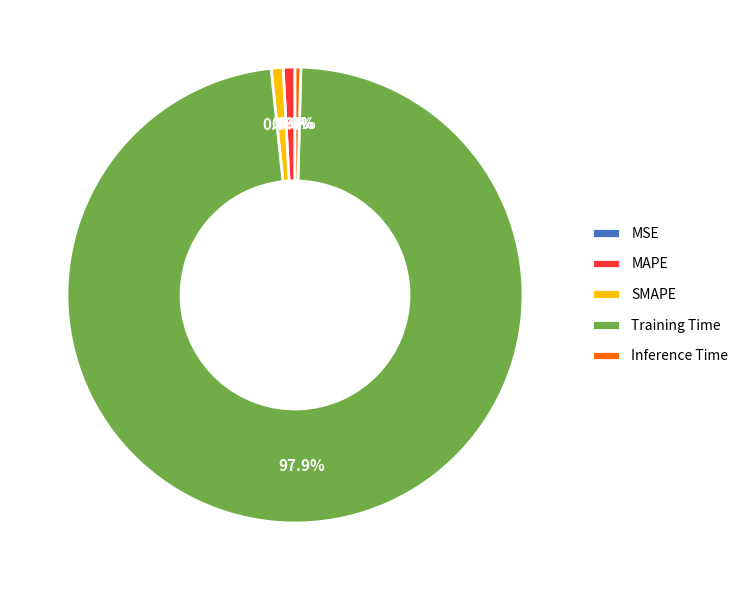

Is SMAPE the majority of the pie?

No